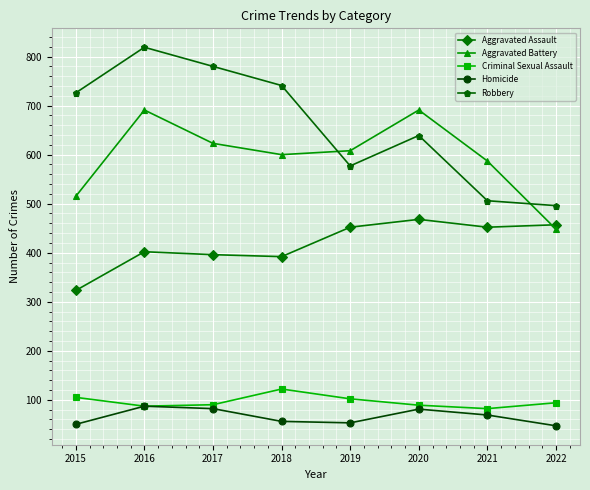

How many series are shown in this chart?

5